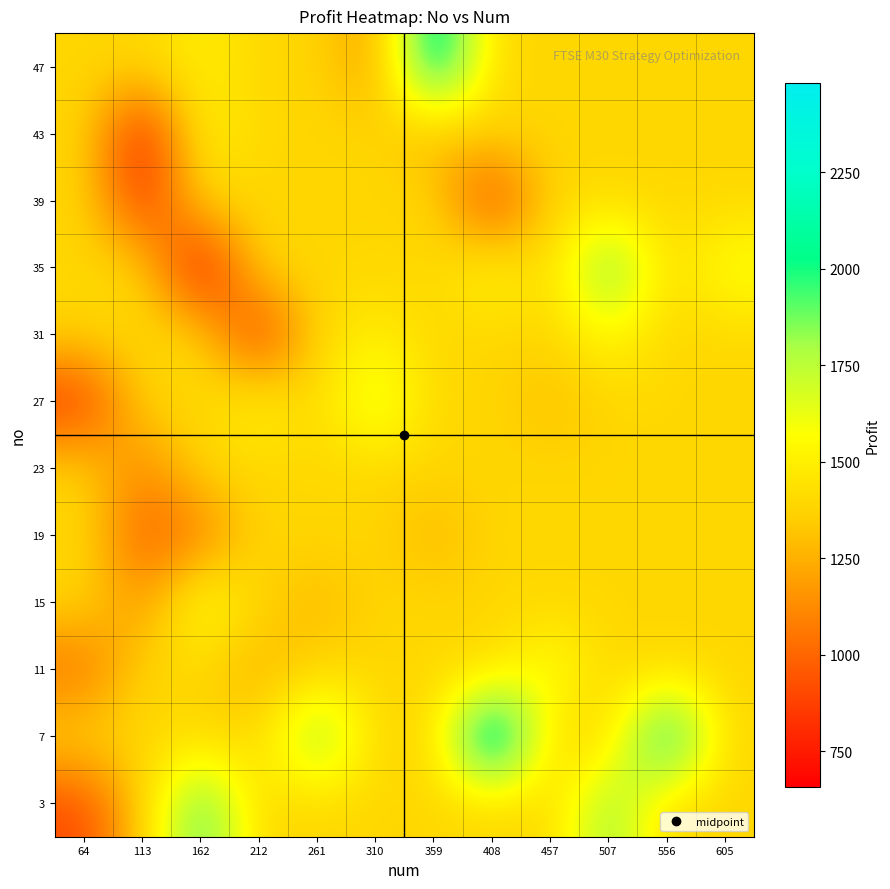

Rank the series at 212 from lowest to highest value.

31, 11, 3, 7, 15, 19, 23, 35, 39, 43, 47, 27